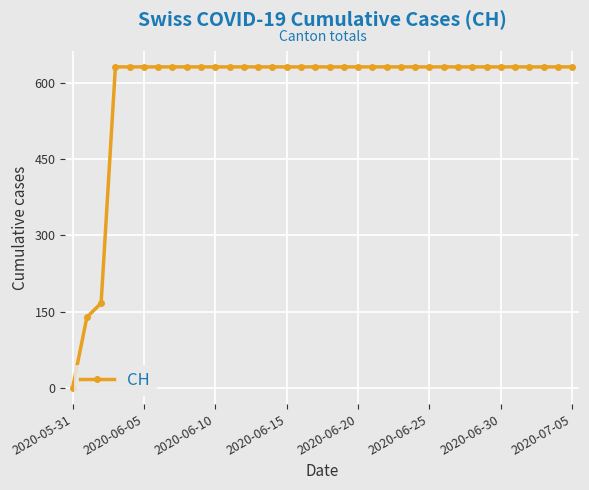

What is the greatest value displayed?

631